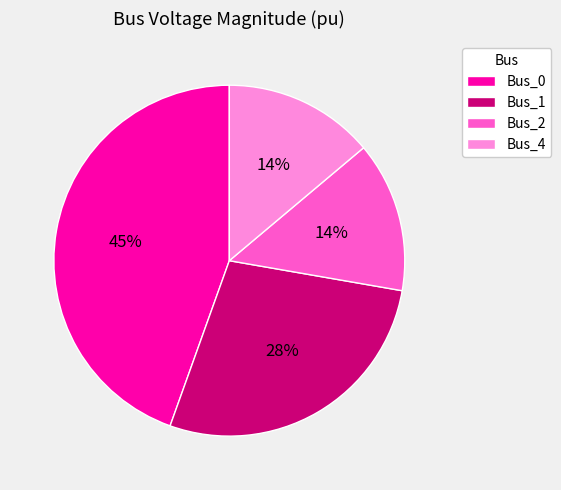

How many slices are in this pie chart?

4